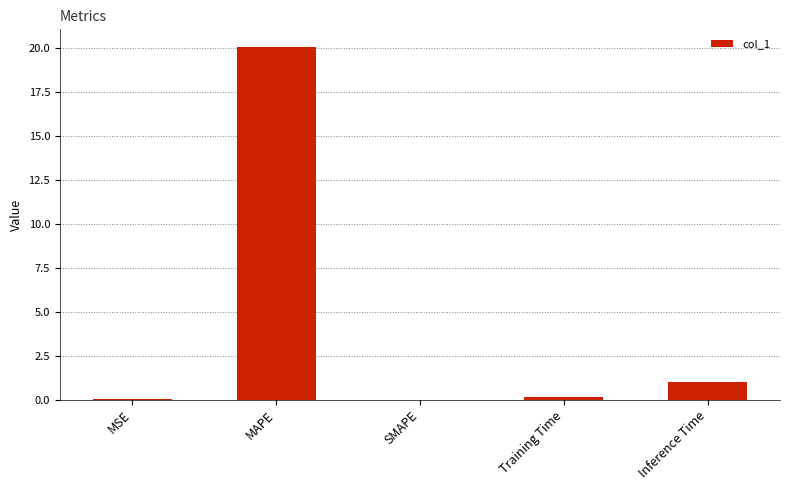

What is the maximum value shown in the chart?

20.1